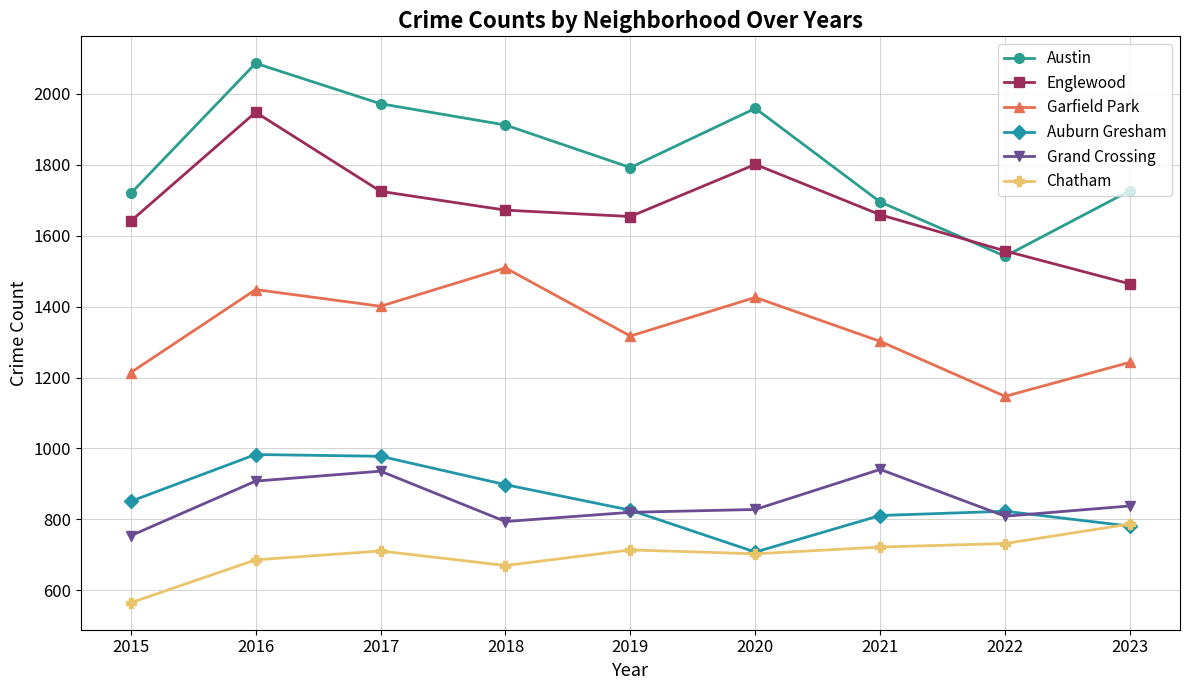

In Auburn Gresham, how many points are lower than both neighbors (excluding endpoints)?

1